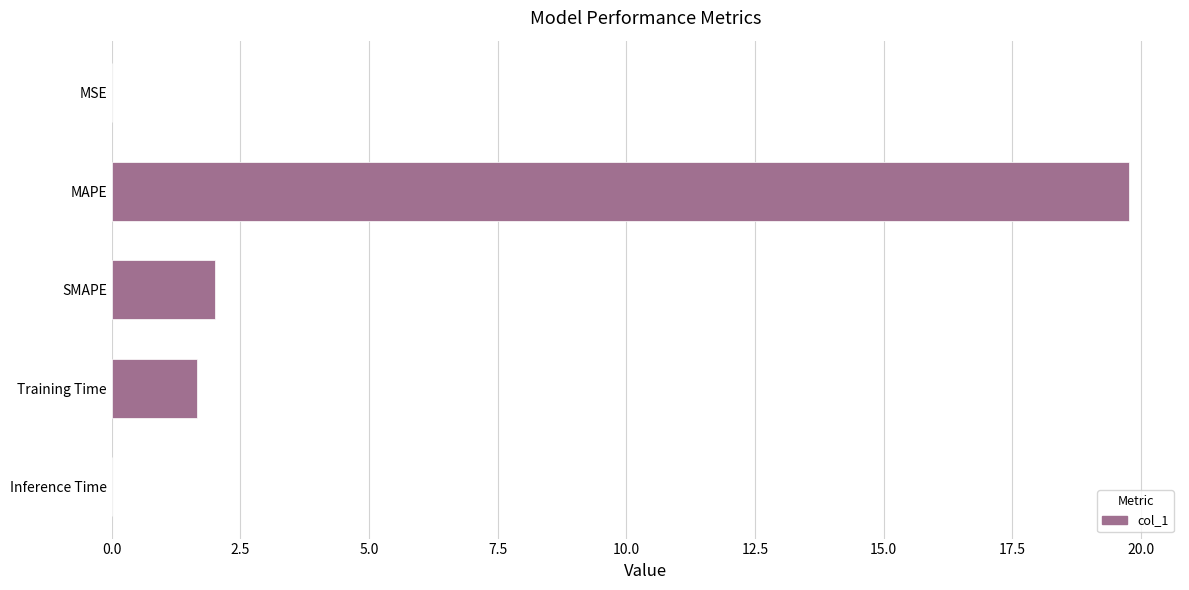

True or false: the data shows 1.7 at Training Time.

True